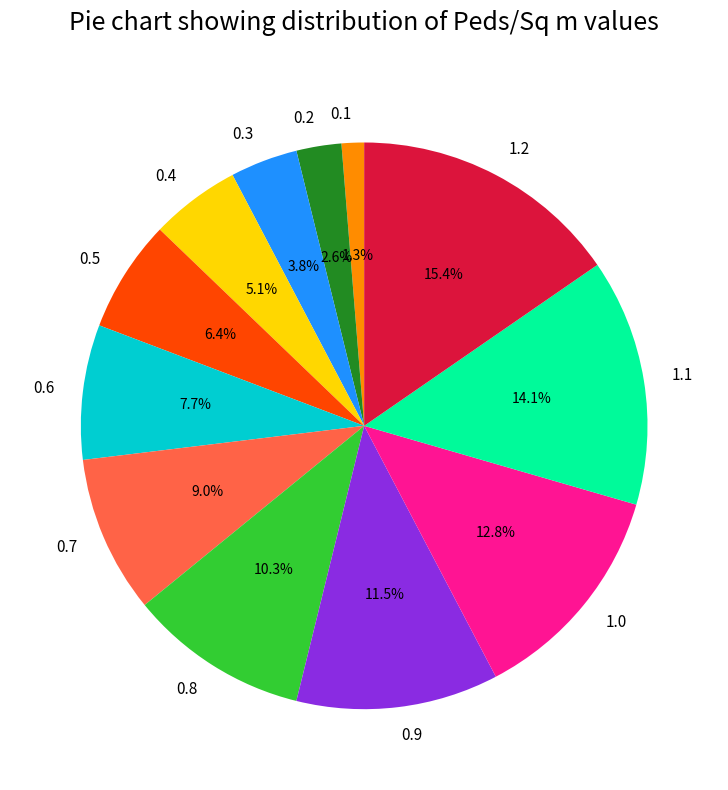

Rank the categories by value from highest to lowest.

1.2, 1.1, 1.0, 0.9, 0.8, 0.7, 0.6, 0.5, 0.4, 0.3, 0.2, 0.1